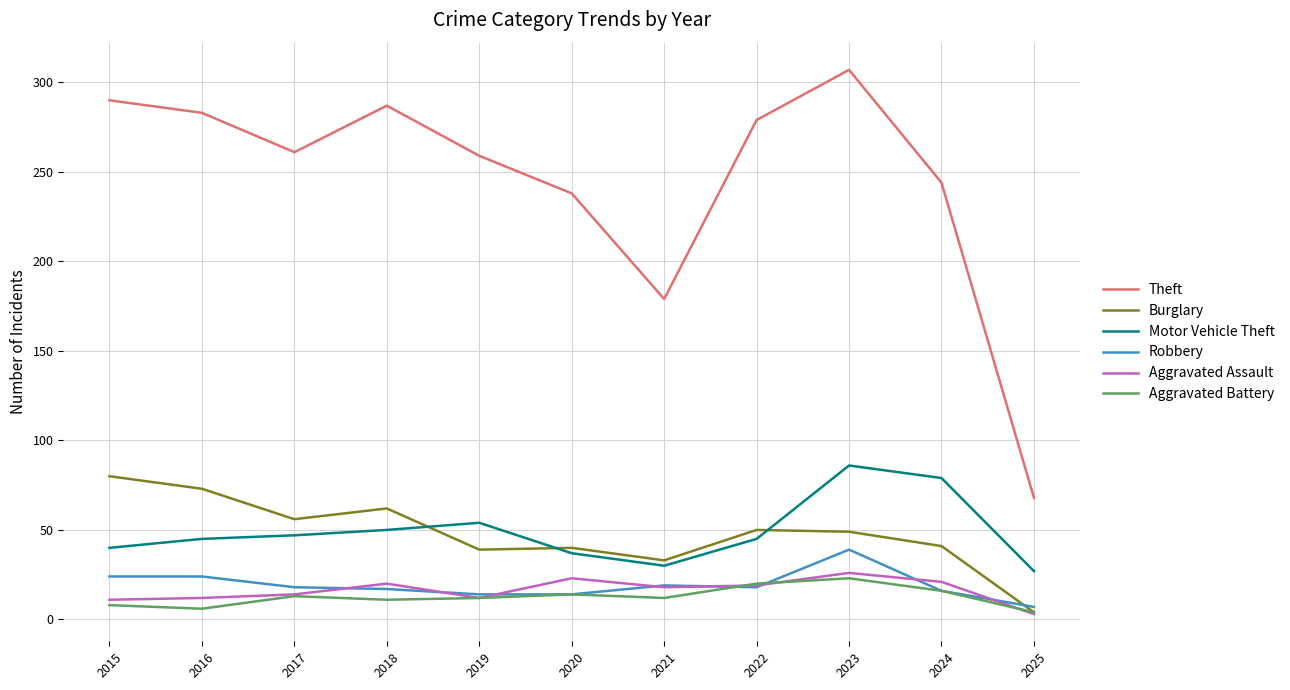

How many lines are shown in the chart?

6